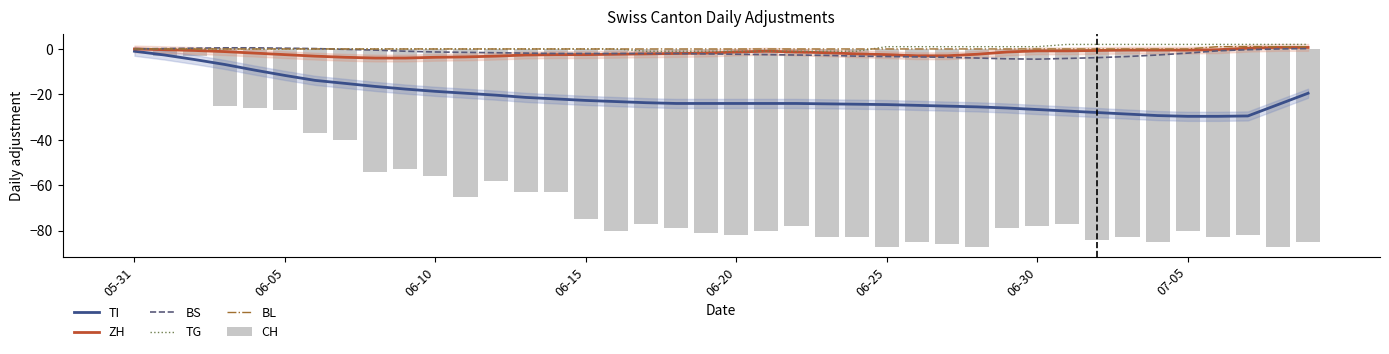

At how many categories does at least one series exceed -76?

40